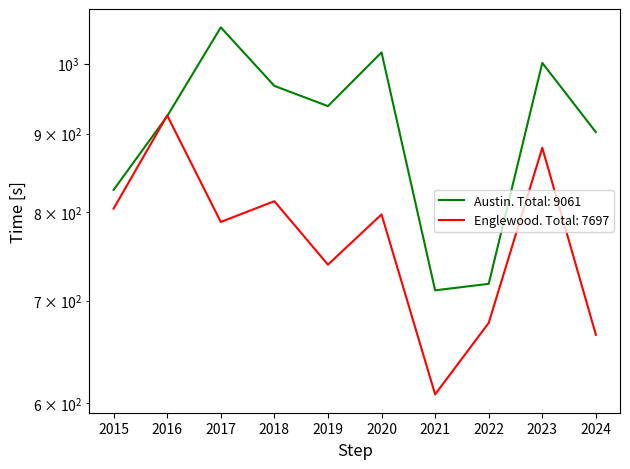

After their last crossing, which series has the higher values: Englewood or Austin?

Austin